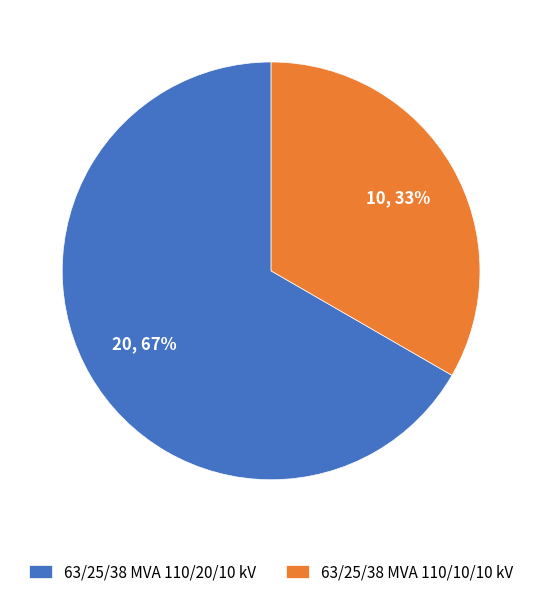

To the nearest percent, what percentage of the pie is 63/25/38 MVA 110/10/10 kV?

33%